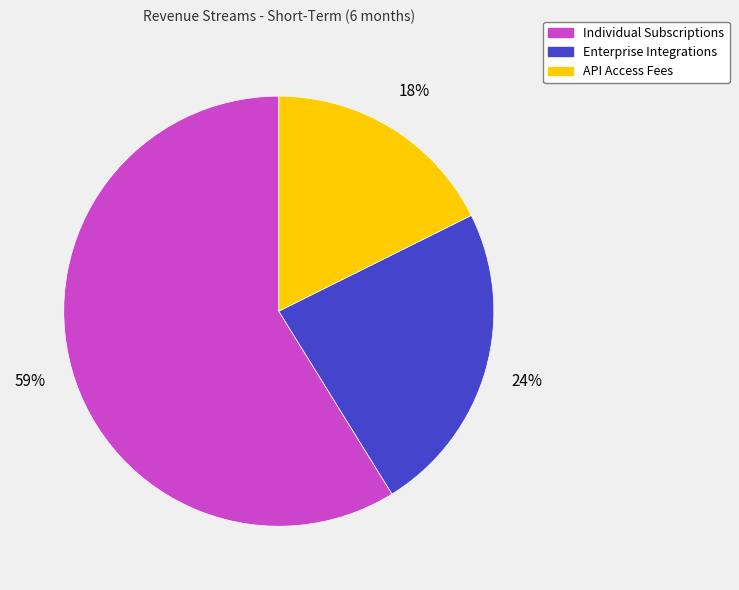

Combined, do Individual Subscriptions and Enterprise Integrations account for over 50%?

Yes